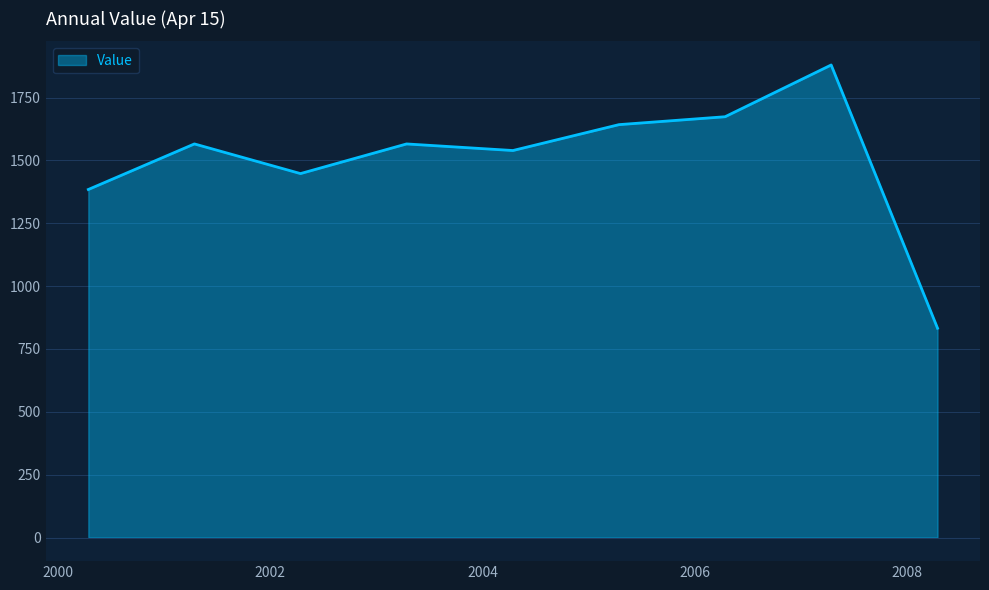

What is the smallest value displayed?

832.6